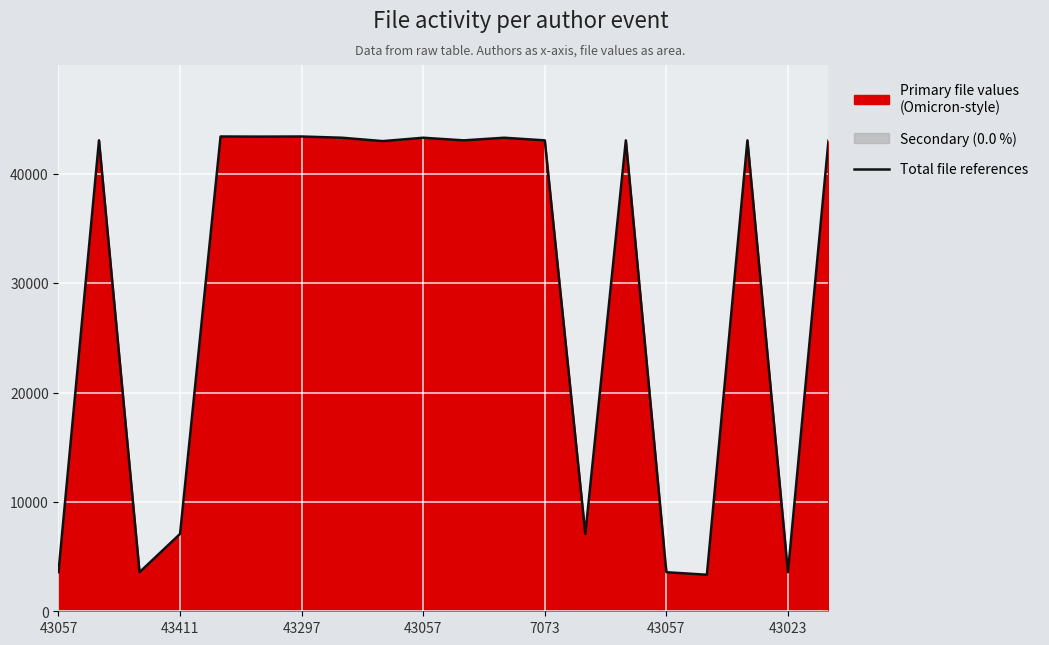

What is the average value?

29659